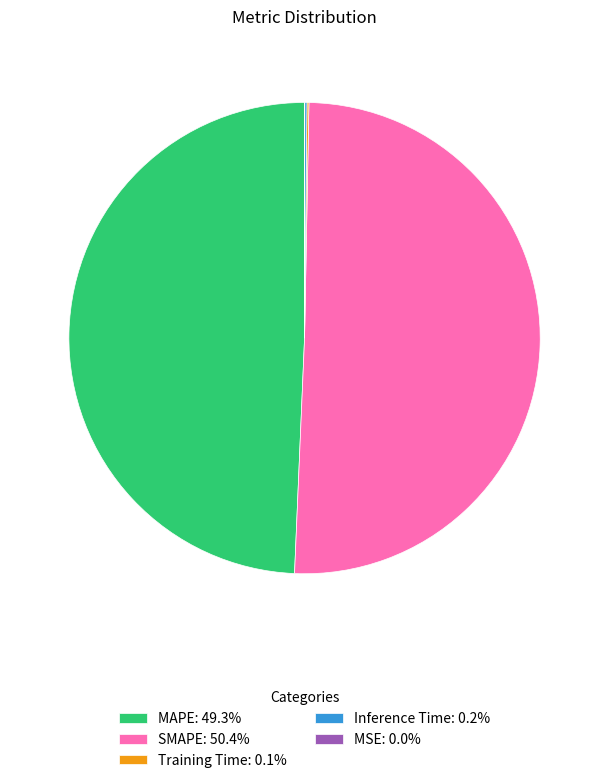

Is there a majority slice in this chart?

Yes